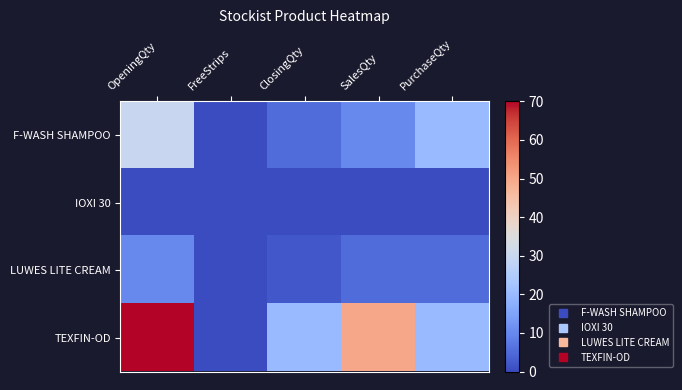

Which has a higher value, OpeningQty or ClosingQty?

OpeningQty